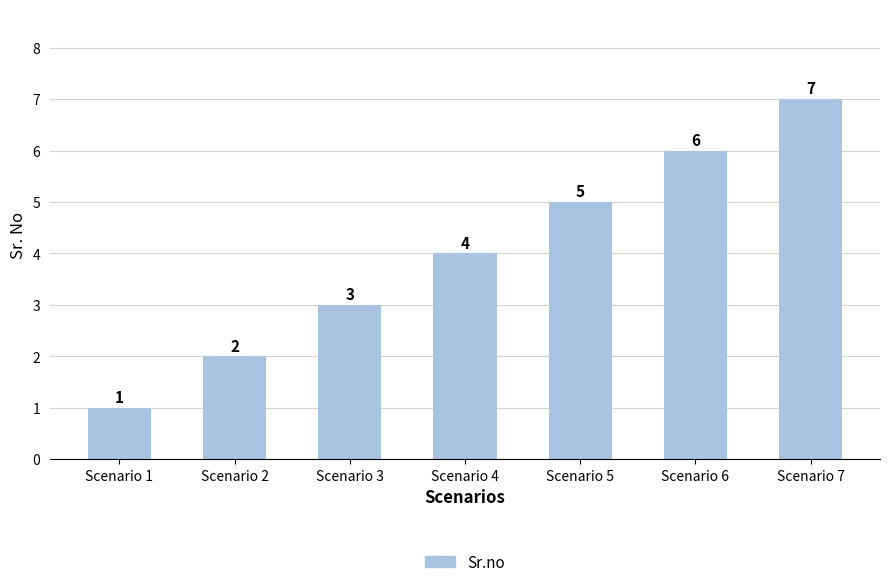

Reading right to left, transcribe all the data shown in this chart.

Scenario 7=7	Scenario 6=6	Scenario 5=5	Scenario 4=4	Scenario 3=3	Scenario 2=2	Scenario 1=1